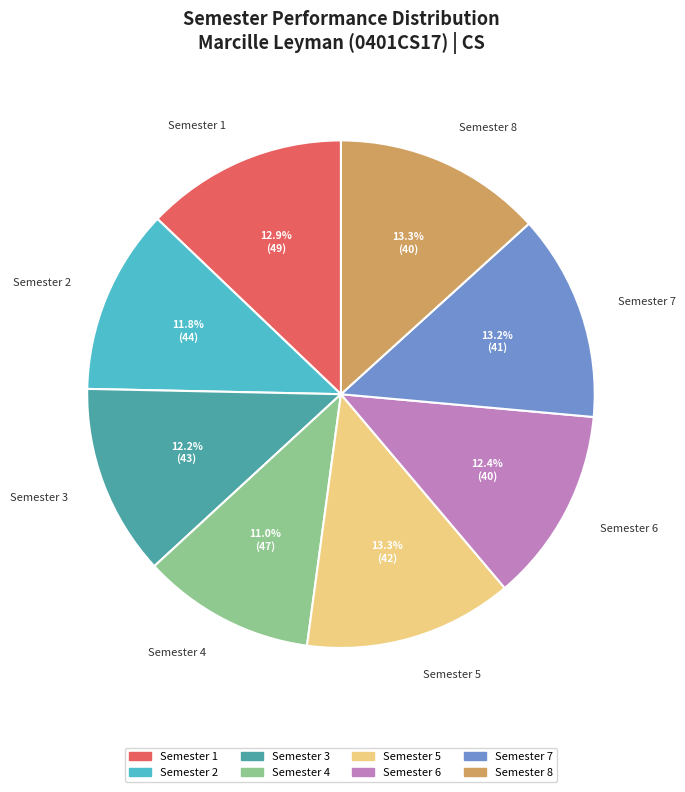

How many slices are in this pie chart?

8